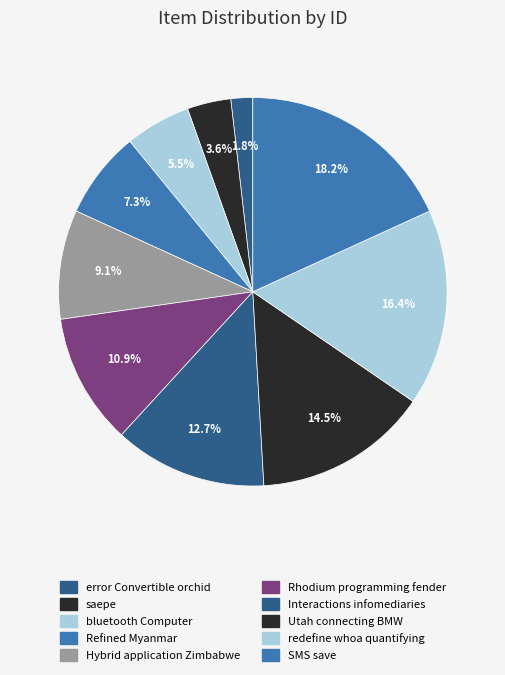

The Utah connecting BMW slice represents 25% of the pie. True or false?

False